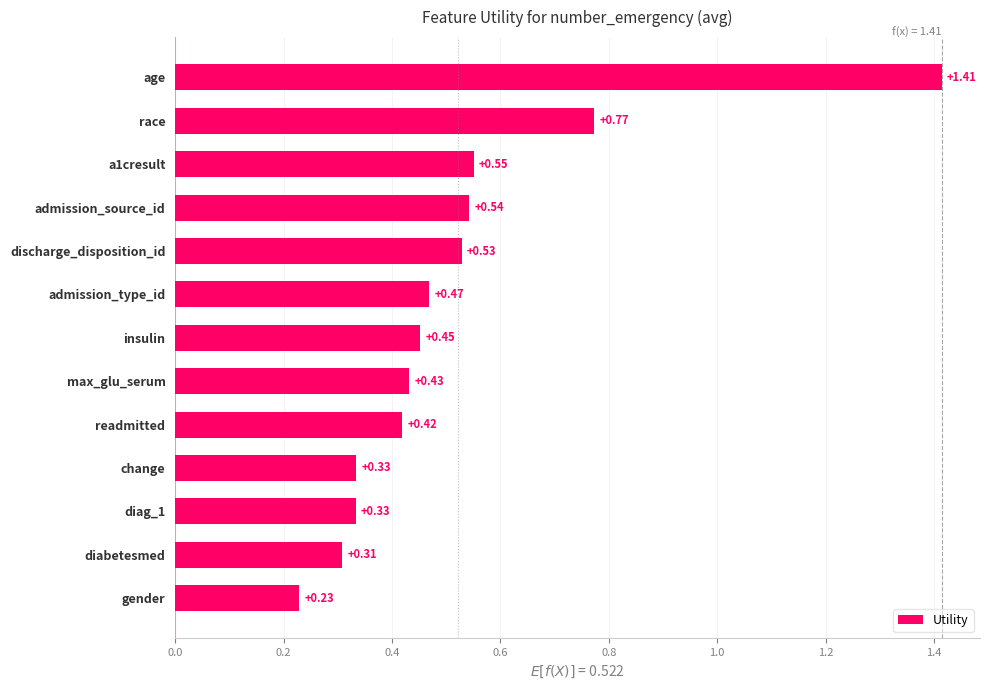

What is the change in value from gender to diabetesmed?

+0.1